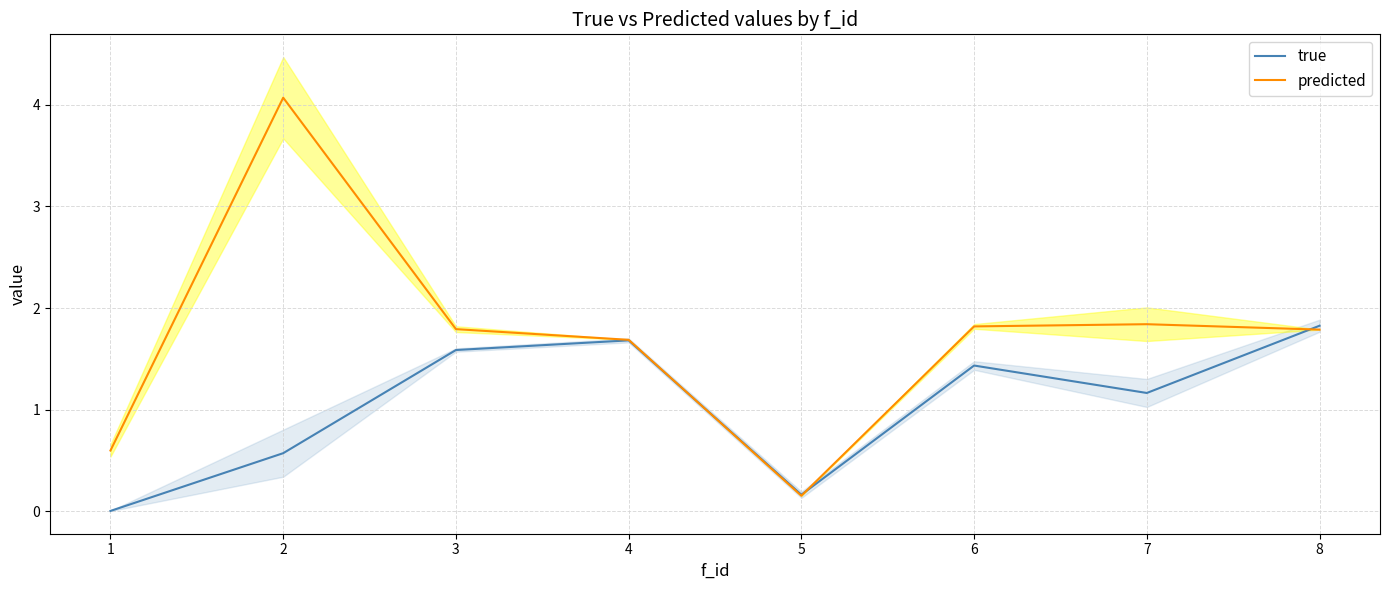

Reading right to left, what are all the values shown in this chart?

true: 1.8	1.2	1.4	0.2	1.7	1.6	0.6	0.0
predicted: 1.8	1.8	1.8	0.2	1.7	1.8	4.1	0.6